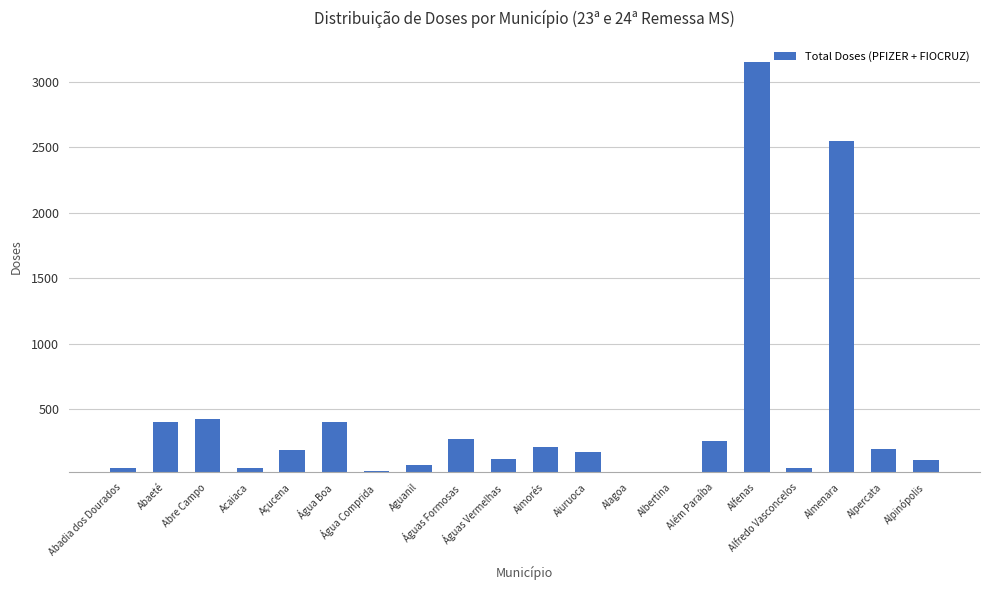

What is the value of the 2nd bar from the left?

404